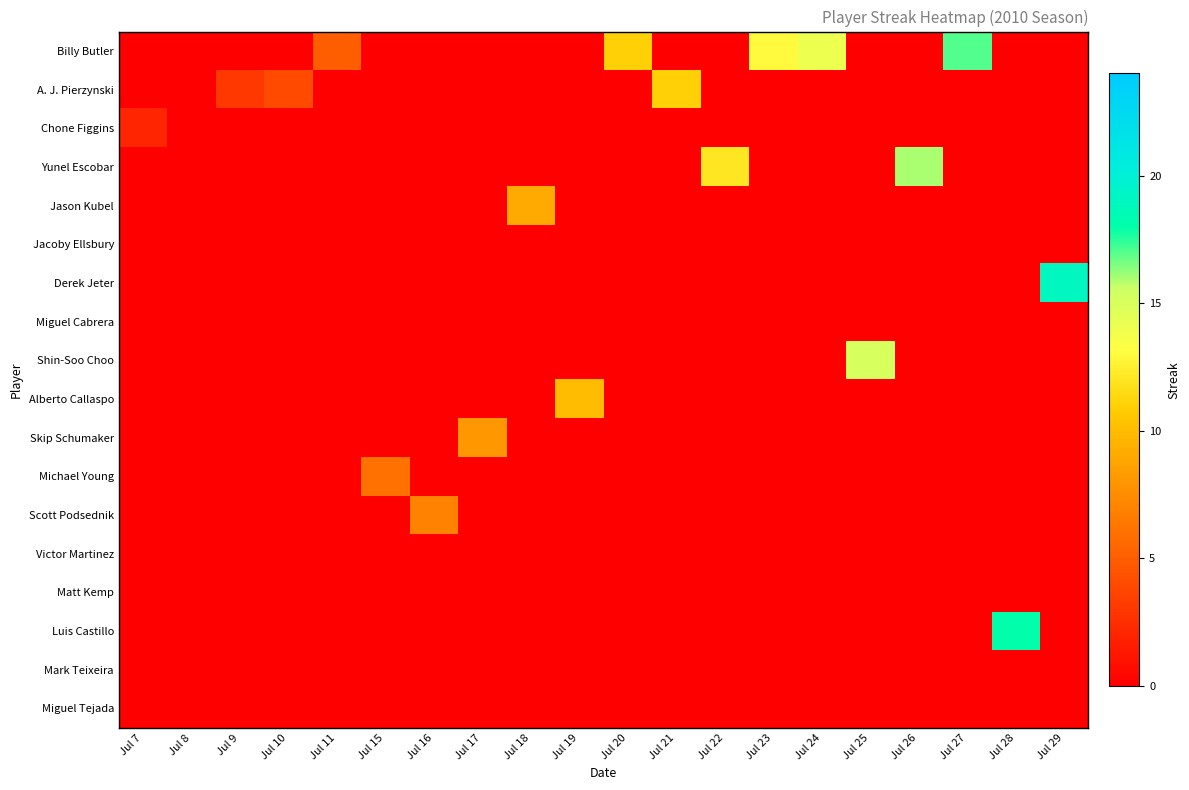

Reading left to right, extract all data points from this chart.

Billy Butler: Jul 7=0	Jul 8=0	Jul 9=0	Jul 10=0	Jul 11=5	Jul 15=0	Jul 16=0	Jul 17=0	Jul 18=0	Jul 19=0	Jul 20=11	Jul 21=0	Jul 22=0	Jul 23=13	Jul 24=14	Jul 25=0	Jul 26=0	Jul 27=17	Jul 28=0	Jul 29=0
A. J. Pierzynski: Jul 7=0	Jul 8=0	Jul 9=3	Jul 10=4	Jul 11=0	Jul 15=0	Jul 16=0	Jul 17=0	Jul 18=0	Jul 19=0	Jul 20=0	Jul 21=11	Jul 22=0	Jul 23=0	Jul 24=0	Jul 25=0	Jul 26=0	Jul 27=0	Jul 28=0	Jul 29=0
Chone Figgins: Jul 7=2	Jul 8=0	Jul 9=0	Jul 10=0	Jul 11=0	Jul 15=0	Jul 16=0	Jul 17=0	Jul 18=0	Jul 19=0	Jul 20=0	Jul 21=0	Jul 22=0	Jul 23=0	Jul 24=0	Jul 25=0	Jul 26=0	Jul 27=0	Jul 28=0	Jul 29=0
Yunel Escobar: Jul 7=0	Jul 8=0	Jul 9=0	Jul 10=0	Jul 11=0	Jul 15=0	Jul 16=0	Jul 17=0	Jul 18=0	Jul 19=0	Jul 20=0	Jul 21=0	Jul 22=12	Jul 23=0	Jul 24=0	Jul 25=0	Jul 26=16	Jul 27=0	Jul 28=0	Jul 29=0
Jason Kubel: Jul 7=0	Jul 8=0	Jul 9=0	Jul 10=0	Jul 11=0	Jul 15=0	Jul 16=0	Jul 17=0	Jul 18=9	Jul 19=0	Jul 20=0	Jul 21=0	Jul 22=0	Jul 23=0	Jul 24=0	Jul 25=0	Jul 26=0	Jul 27=0	Jul 28=0	Jul 29=0
Jacoby Ellsbury: Jul 7=0	Jul 8=0	Jul 9=0	Jul 10=0	Jul 11=0	Jul 15=0	Jul 16=0	Jul 17=0	Jul 18=0	Jul 19=0	Jul 20=0	Jul 21=0	Jul 22=0	Jul 23=0	Jul 24=0	Jul 25=0	Jul 26=0	Jul 27=0	Jul 28=0	Jul 29=0
Derek Jeter: Jul 7=0	Jul 8=0	Jul 9=0	Jul 10=0	Jul 11=0	Jul 15=0	Jul 16=0	Jul 17=0	Jul 18=0	Jul 19=0	Jul 20=0	Jul 21=0	Jul 22=0	Jul 23=0	Jul 24=0	Jul 25=0	Jul 26=0	Jul 27=0	Jul 28=0	Jul 29=19
Miguel Cabrera: Jul 7=0	Jul 8=0	Jul 9=0	Jul 10=0	Jul 11=0	Jul 15=0	Jul 16=0	Jul 17=0	Jul 18=0	Jul 19=0	Jul 20=0	Jul 21=0	Jul 22=0	Jul 23=0	Jul 24=0	Jul 25=0	Jul 26=0	Jul 27=0	Jul 28=0	Jul 29=0
Shin-Soo Choo: Jul 7=0	Jul 8=0	Jul 9=0	Jul 10=0	Jul 11=0	Jul 15=0	Jul 16=0	Jul 17=0	Jul 18=0	Jul 19=0	Jul 20=0	Jul 21=0	Jul 22=0	Jul 23=0	Jul 24=0	Jul 25=15	Jul 26=0	Jul 27=0	Jul 28=0	Jul 29=0
Alberto Callaspo: Jul 7=0	Jul 8=0	Jul 9=0	Jul 10=0	Jul 11=0	Jul 15=0	Jul 16=0	Jul 17=0	Jul 18=0	Jul 19=10	Jul 20=0	Jul 21=0	Jul 22=0	Jul 23=0	Jul 24=0	Jul 25=0	Jul 26=0	Jul 27=0	Jul 28=0	Jul 29=0
Skip Schumaker: Jul 7=0	Jul 8=0	Jul 9=0	Jul 10=0	Jul 11=0	Jul 15=0	Jul 16=0	Jul 17=8	Jul 18=0	Jul 19=0	Jul 20=0	Jul 21=0	Jul 22=0	Jul 23=0	Jul 24=0	Jul 25=0	Jul 26=0	Jul 27=0	Jul 28=0	Jul 29=0
Michael Young: Jul 7=0	Jul 8=0	Jul 9=0	Jul 10=0	Jul 11=0	Jul 15=6	Jul 16=0	Jul 17=0	Jul 18=0	Jul 19=0	Jul 20=0	Jul 21=0	Jul 22=0	Jul 23=0	Jul 24=0	Jul 25=0	Jul 26=0	Jul 27=0	Jul 28=0	Jul 29=0
Scott Podsednik: Jul 7=0	Jul 8=0	Jul 9=0	Jul 10=0	Jul 11=0	Jul 15=0	Jul 16=7	Jul 17=0	Jul 18=0	Jul 19=0	Jul 20=0	Jul 21=0	Jul 22=0	Jul 23=0	Jul 24=0	Jul 25=0	Jul 26=0	Jul 27=0	Jul 28=0	Jul 29=0
Victor Martinez: Jul 7=0	Jul 8=0	Jul 9=0	Jul 10=0	Jul 11=0	Jul 15=0	Jul 16=0	Jul 17=0	Jul 18=0	Jul 19=0	Jul 20=0	Jul 21=0	Jul 22=0	Jul 23=0	Jul 24=0	Jul 25=0	Jul 26=0	Jul 27=0	Jul 28=0	Jul 29=0
Matt Kemp: Jul 7=0	Jul 8=0	Jul 9=0	Jul 10=0	Jul 11=0	Jul 15=0	Jul 16=0	Jul 17=0	Jul 18=0	Jul 19=0	Jul 20=0	Jul 21=0	Jul 22=0	Jul 23=0	Jul 24=0	Jul 25=0	Jul 26=0	Jul 27=0	Jul 28=0	Jul 29=0
Luis Castillo: Jul 7=0	Jul 8=0	Jul 9=0	Jul 10=0	Jul 11=0	Jul 15=0	Jul 16=0	Jul 17=0	Jul 18=0	Jul 19=0	Jul 20=0	Jul 21=0	Jul 22=0	Jul 23=0	Jul 24=0	Jul 25=0	Jul 26=0	Jul 27=0	Jul 28=18	Jul 29=0
Mark Teixeira: Jul 7=0	Jul 8=0	Jul 9=0	Jul 10=0	Jul 11=0	Jul 15=0	Jul 16=0	Jul 17=0	Jul 18=0	Jul 19=0	Jul 20=0	Jul 21=0	Jul 22=0	Jul 23=0	Jul 24=0	Jul 25=0	Jul 26=0	Jul 27=0	Jul 28=0	Jul 29=0
Miguel Tejada: Jul 7=0	Jul 8=0	Jul 9=0	Jul 10=0	Jul 11=0	Jul 15=0	Jul 16=0	Jul 17=0	Jul 18=0	Jul 19=0	Jul 20=0	Jul 21=0	Jul 22=0	Jul 23=0	Jul 24=0	Jul 25=0	Jul 26=0	Jul 27=0	Jul 28=0	Jul 29=0